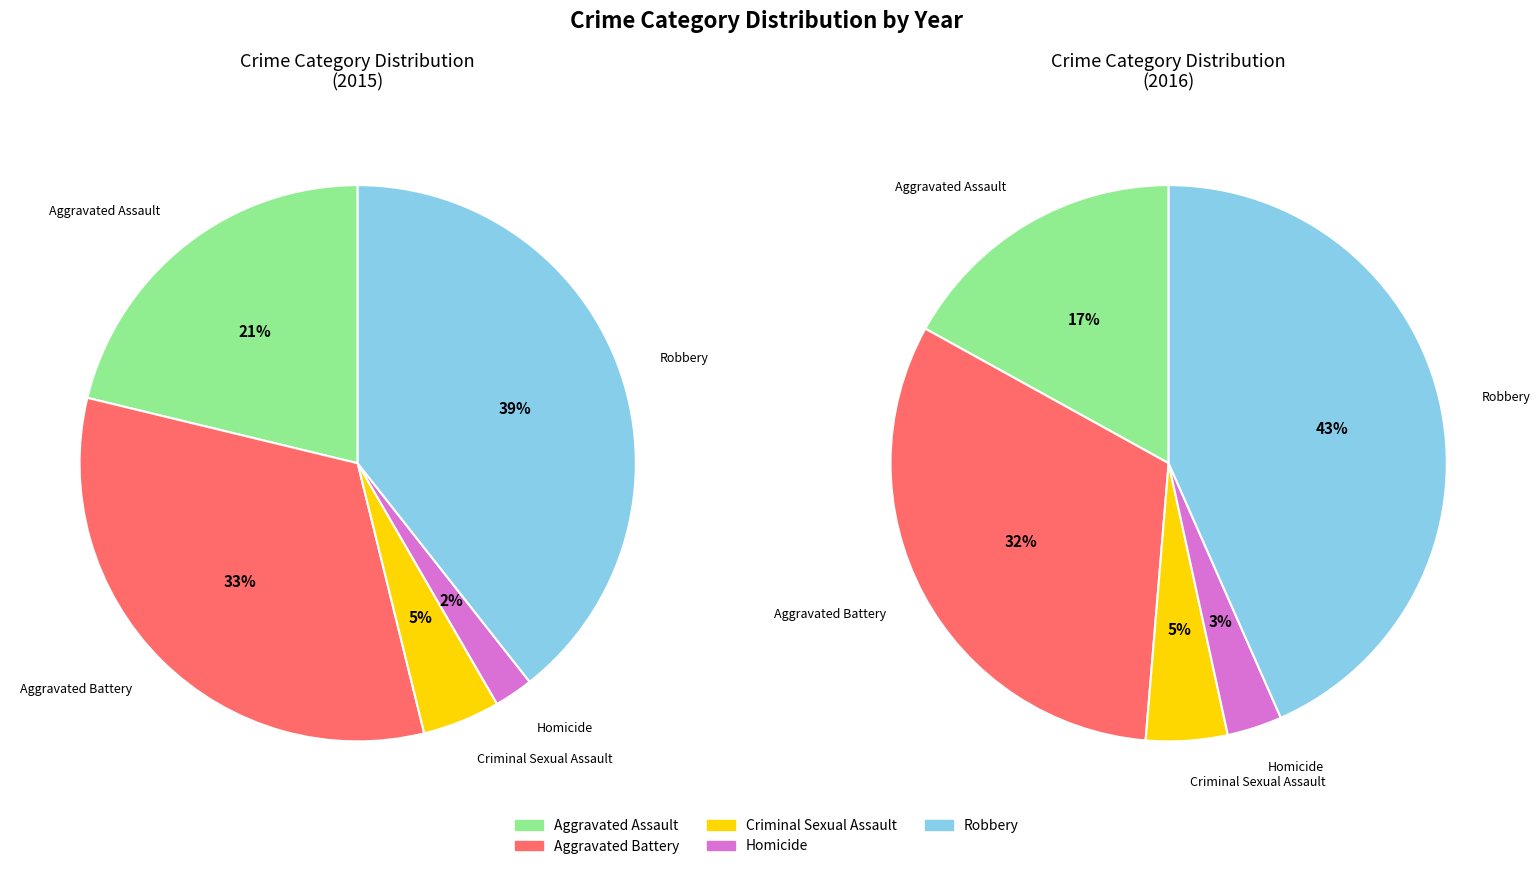

To the nearest percent, what portion does Criminal Sexual Assault represent?

5%